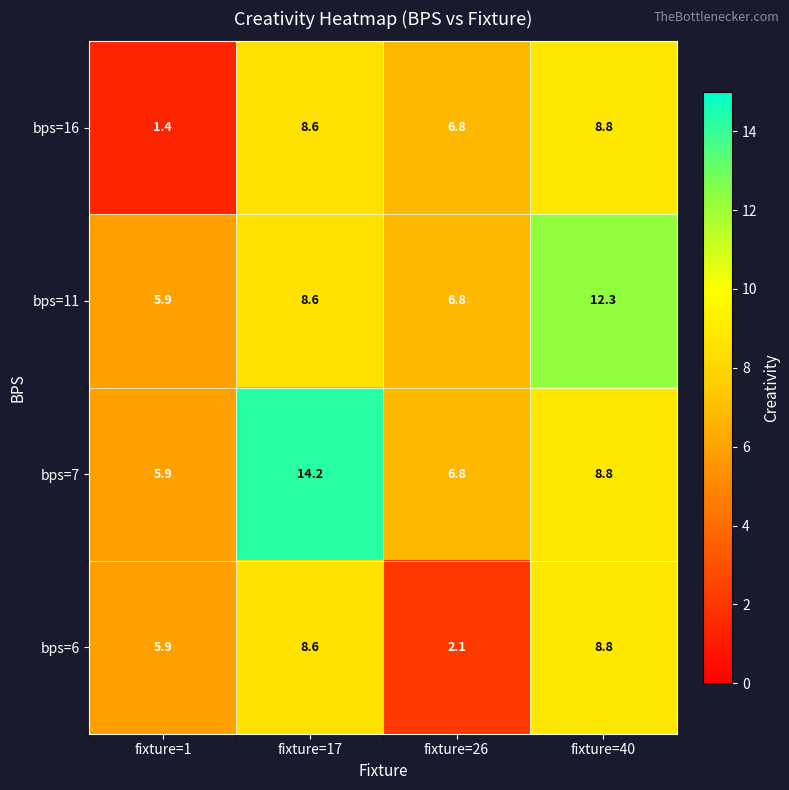

Which series has the largest range (max minus min)?

bps=7